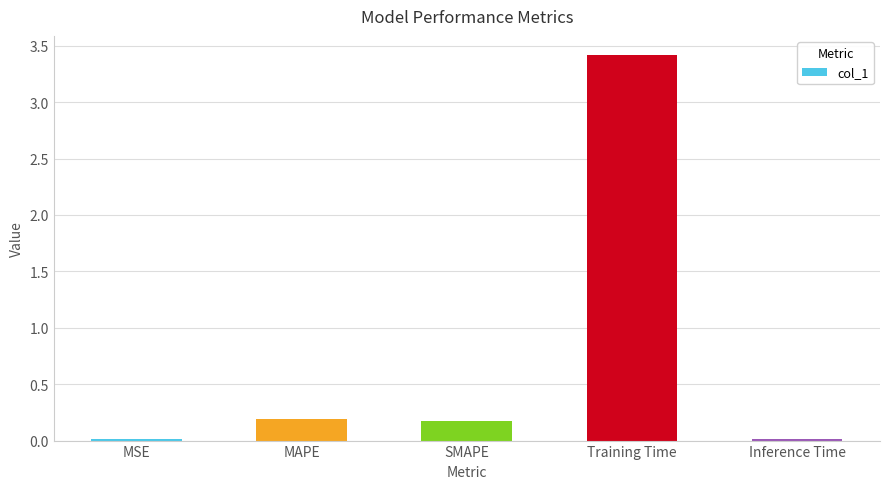

What is the maximum value shown in the chart?

3.4